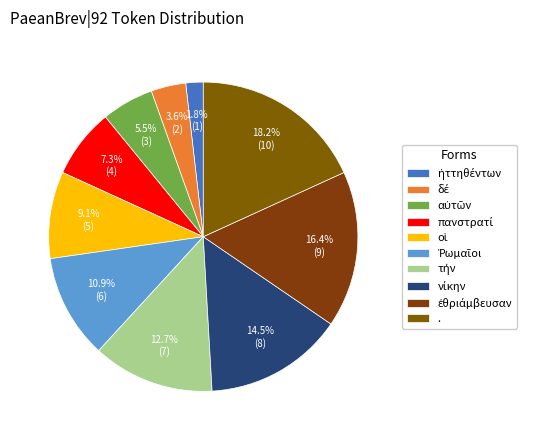

Which slice is the largest?

.